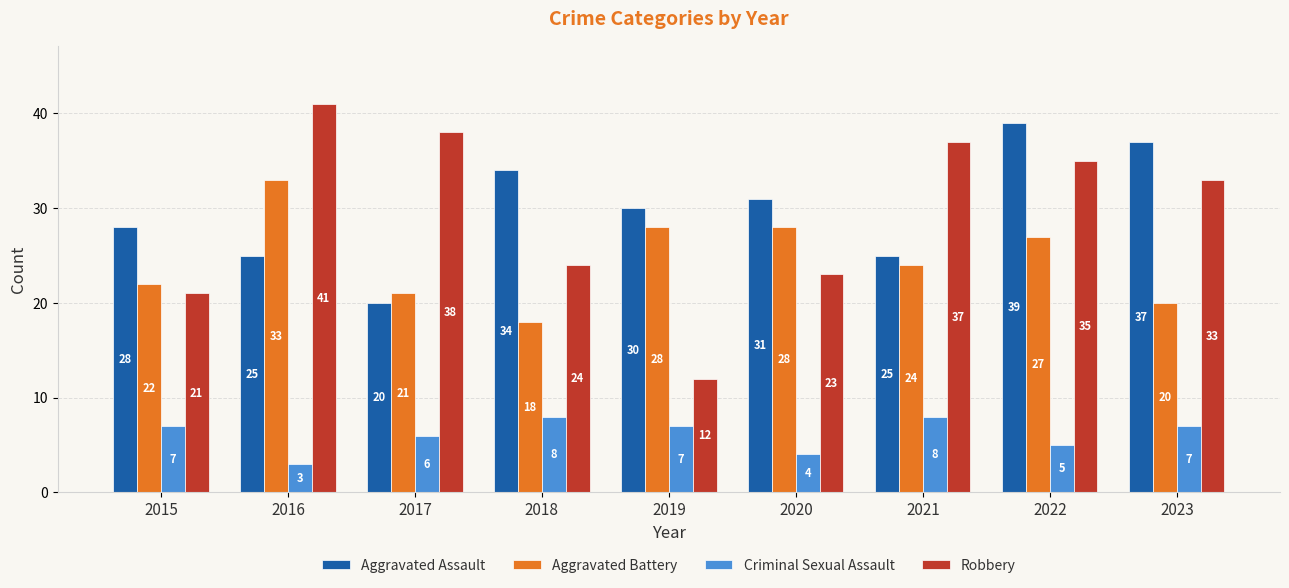

Reading left to right, transcribe all the data shown in this chart.

Aggravated Assault: 2015=28	2016=25	2017=20	2018=34	2019=30	2020=31	2021=25	2022=39	2023=37
Aggravated Battery: 2015=22	2016=33	2017=21	2018=18	2019=28	2020=28	2021=24	2022=27	2023=20
Criminal Sexual Assault: 2015=7	2016=3	2017=6	2018=8	2019=7	2020=4	2021=8	2022=5	2023=7
Robbery: 2015=21	2016=41	2017=38	2018=24	2019=12	2020=23	2021=37	2022=35	2023=33